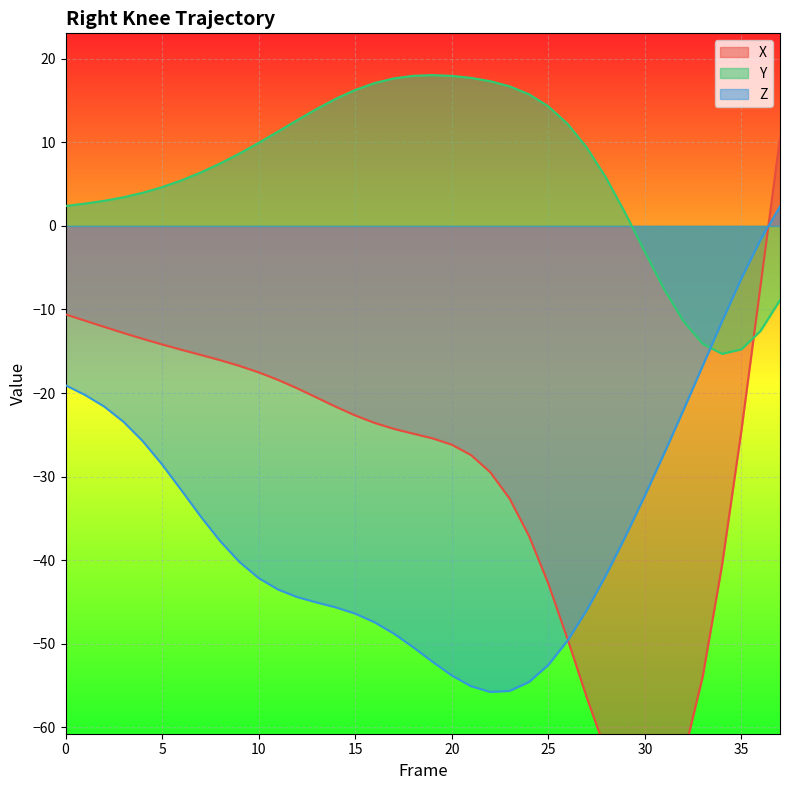

Between 16 and 23, which series saw the biggest shift?

X